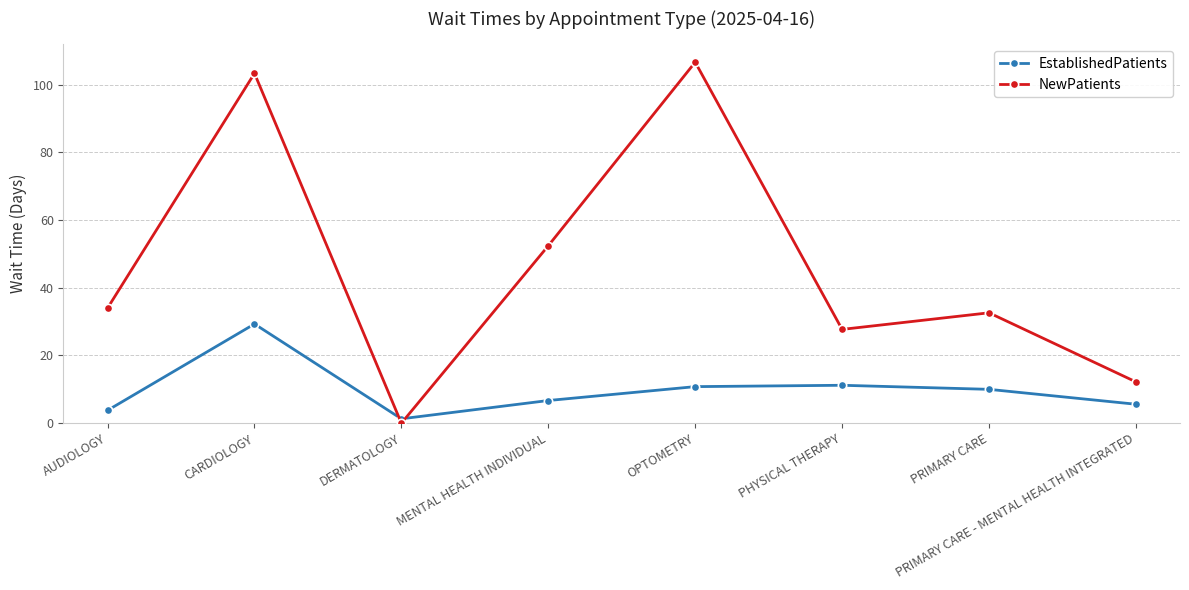

In EstablishedPatients, how many points are lower than both neighbors (excluding endpoints)?

1